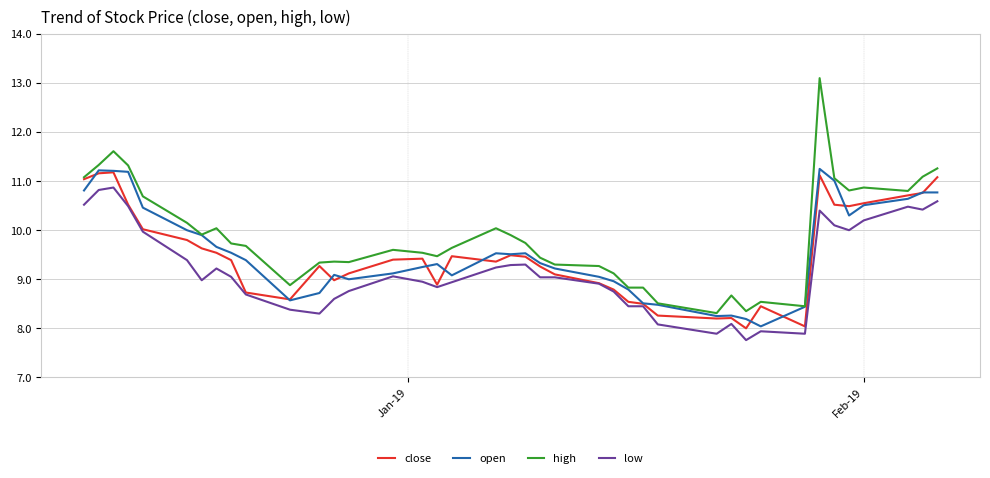

Which series has the largest range (max minus min)?

high